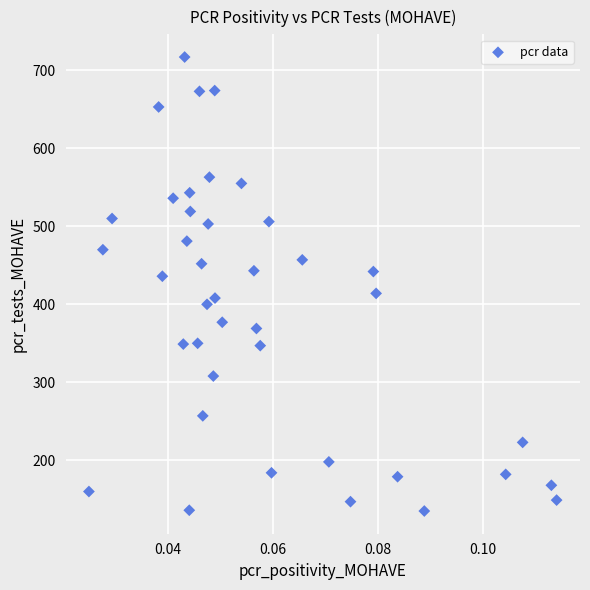

What is the range of Y values (max minus min)?

582